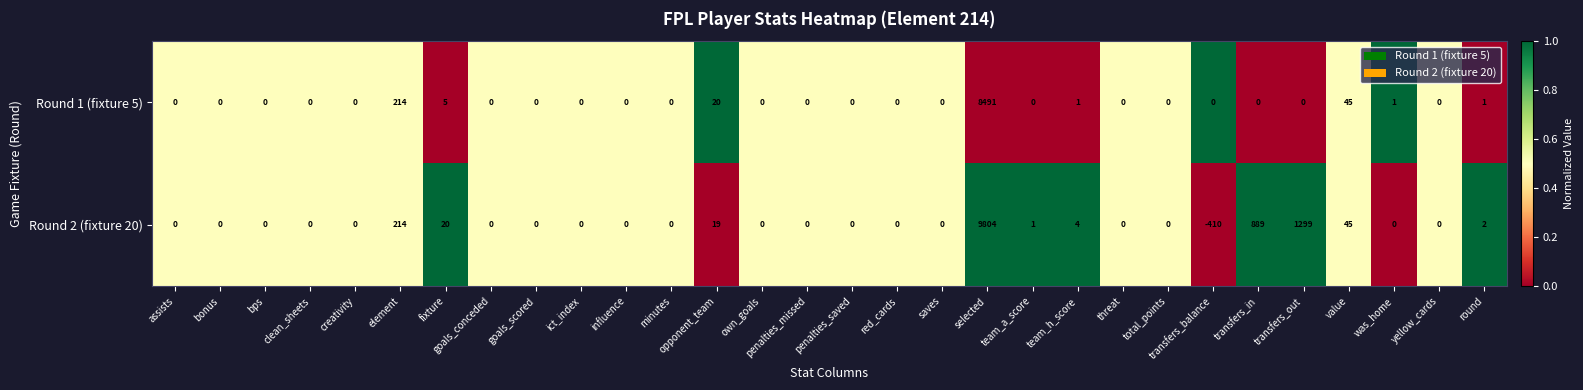

At which label does Round 1 (fixture 5) reach its peak?

selected